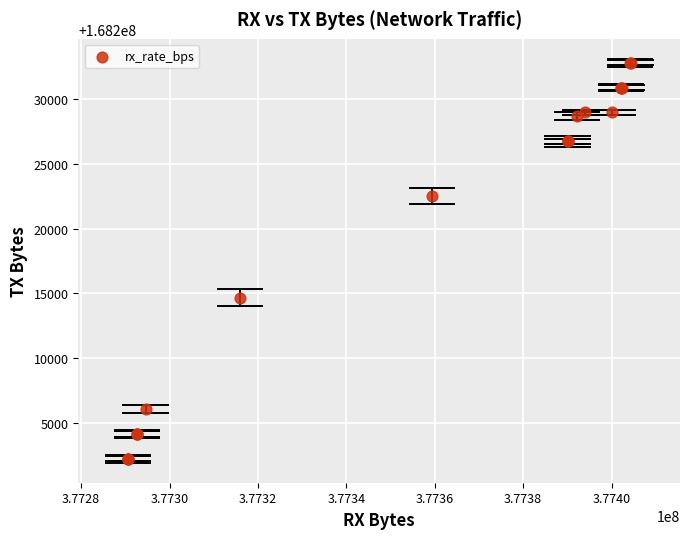

What Y value in the scatter plot is closest to 168217516?

168214670